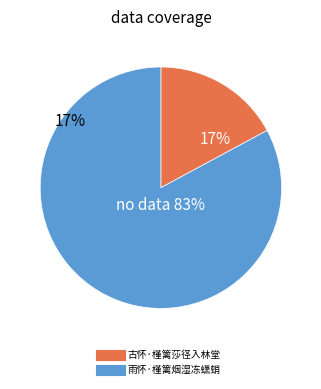

What is the smallest slice in the pie chart?

古怀·槿篱莎径入林堂